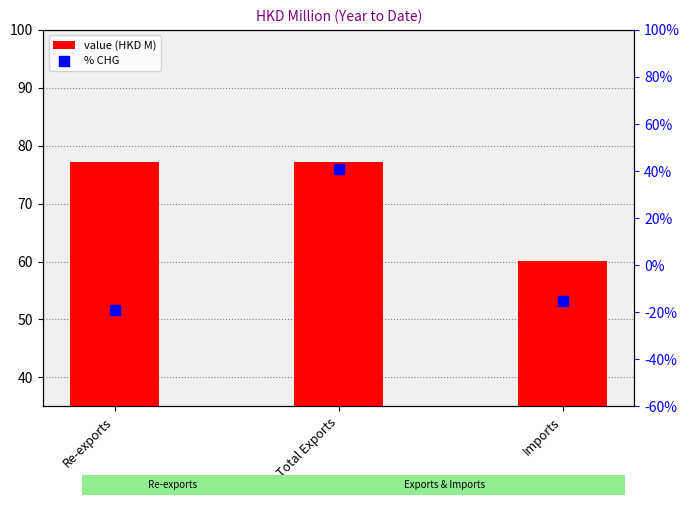

Which series has the largest Y range (max minus min)?

% CHG